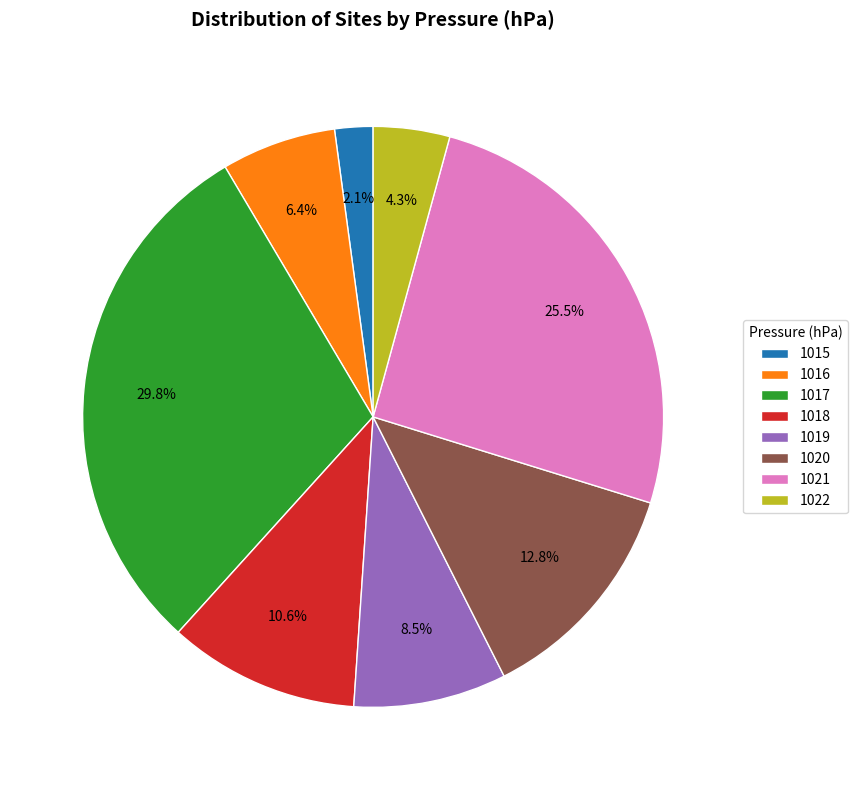

To the nearest percent, what is the average slice percentage?

12%